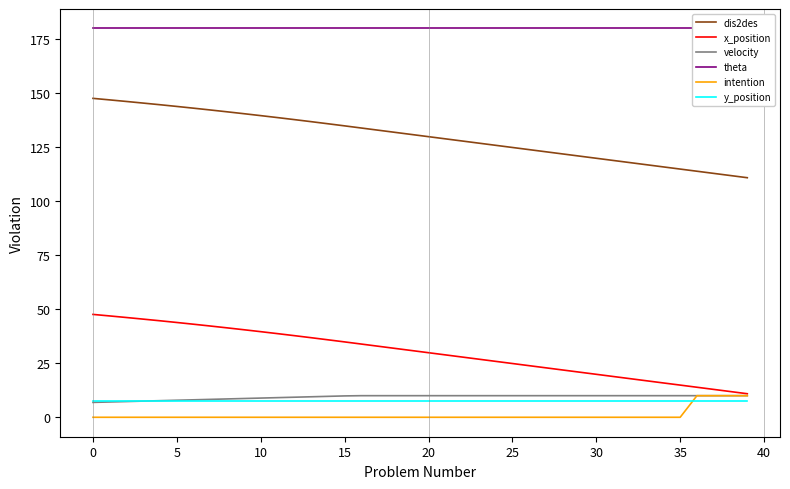

True or false: dis2des and x_position cross at least once.

False